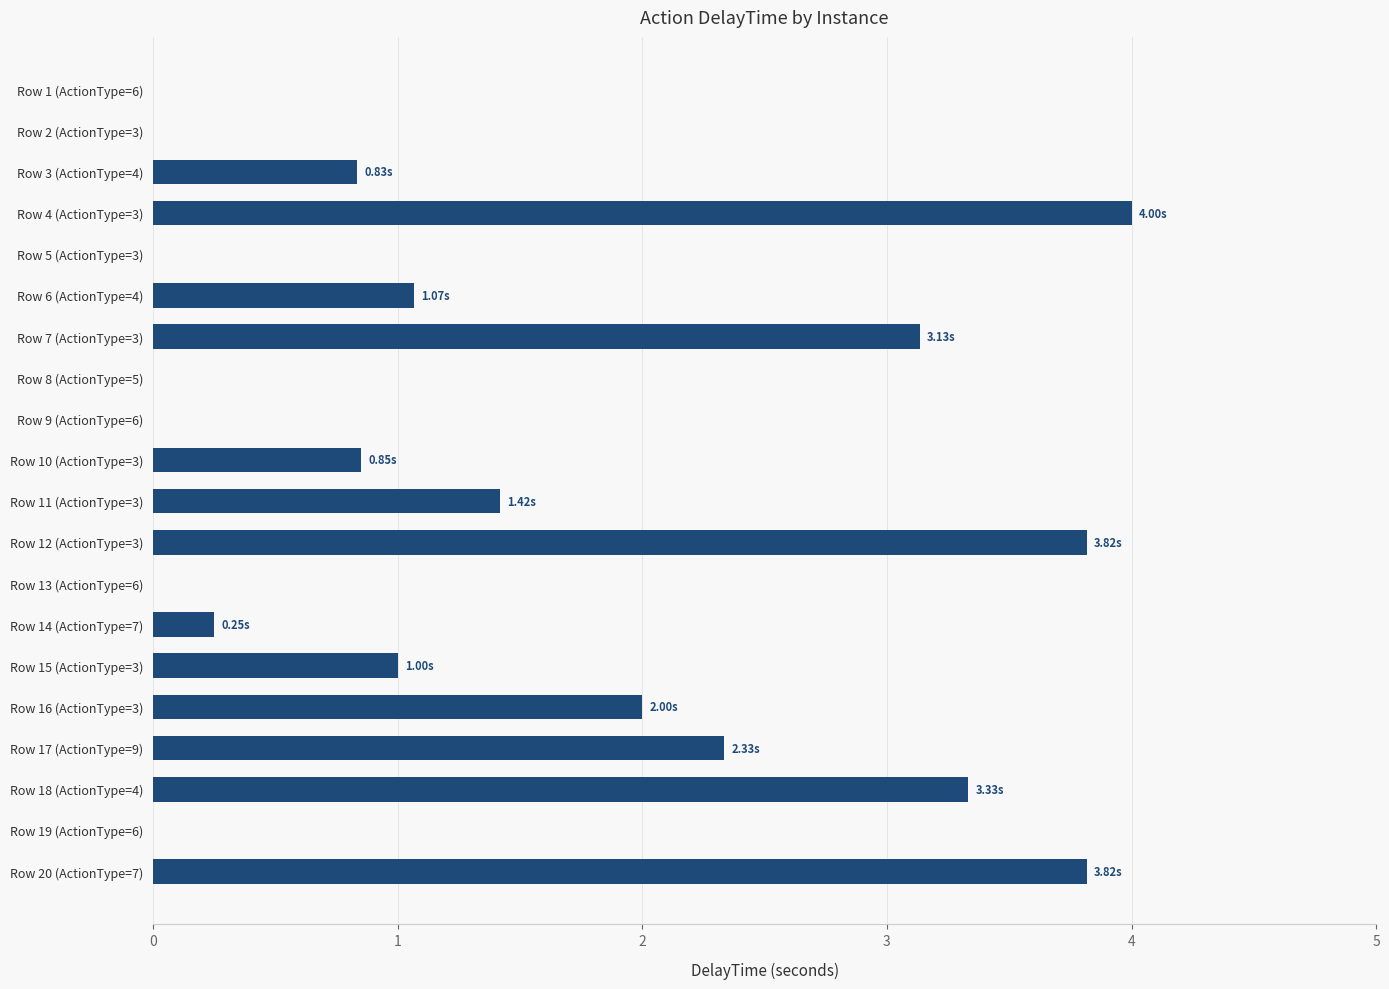

Does the chart contain stacked bars?

No